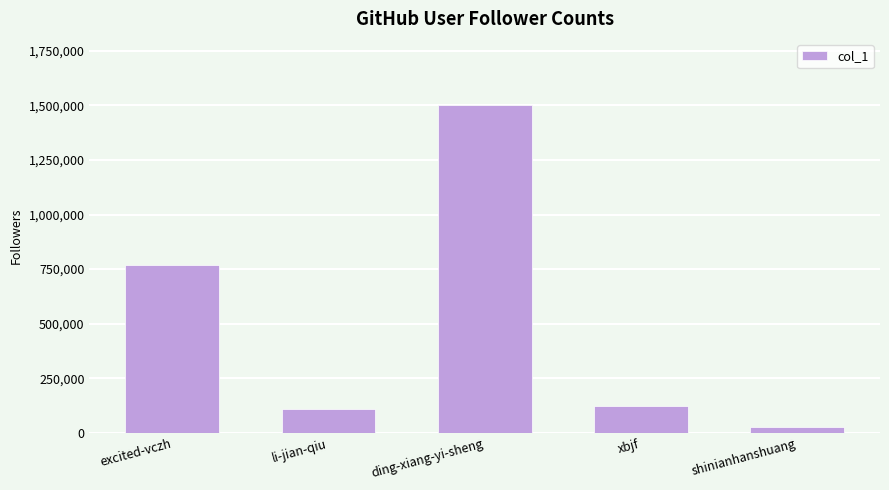

Reading left to right, what are all the values shown in this chart?

766720	109685	1504283	120691	26073